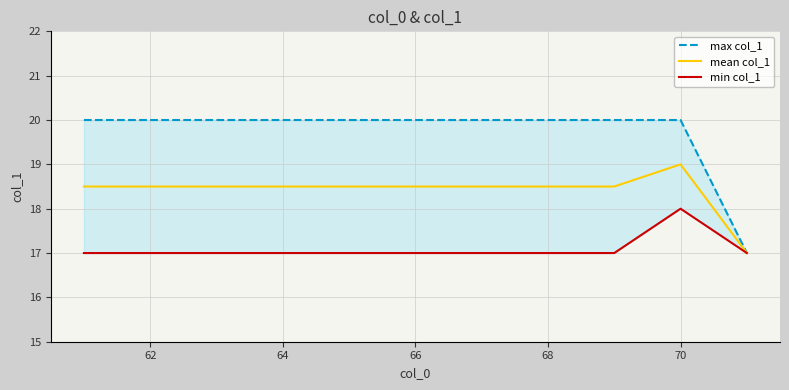

List the series in order of their overall mean, highest first.

max col_1, mean col_1, min col_1